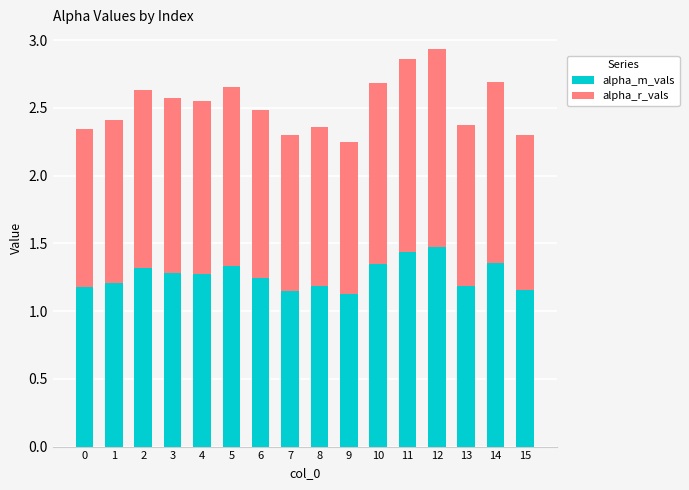

Is it true that alpha_m_vals equals 0.7 at 2?

False